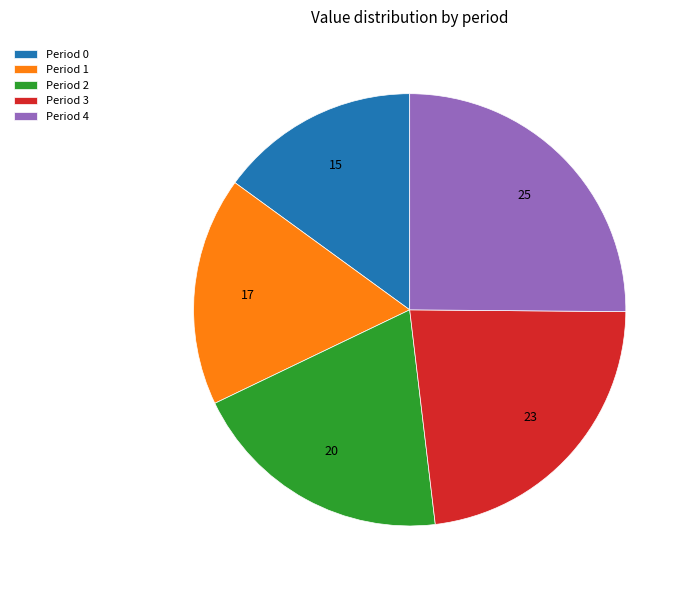

Is there any slice that represents more than half of the pie?

No